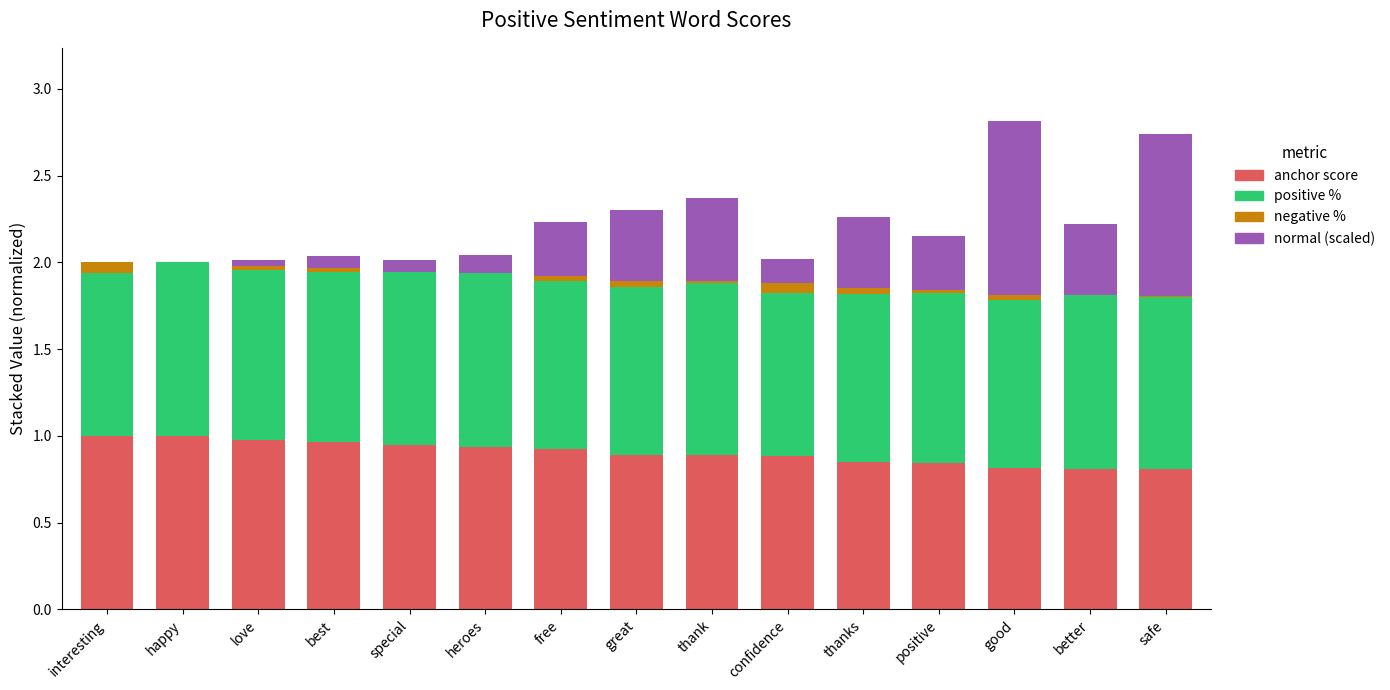

The value of anchor score at thank is 0.9. True or false?

True